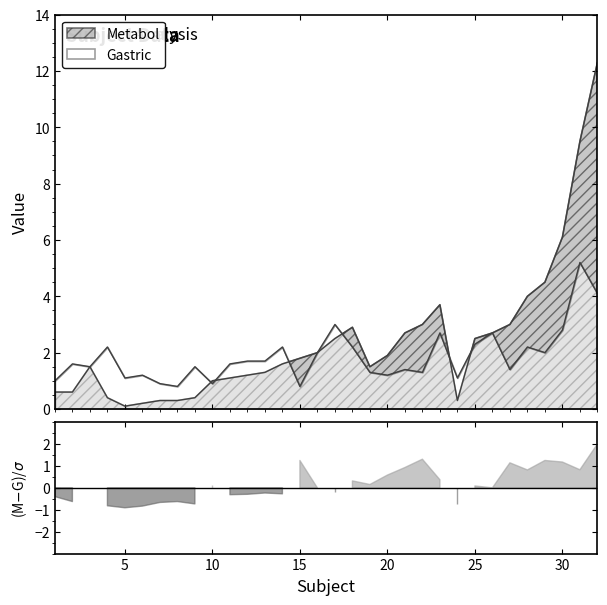

Rank the categories by Gastric value from highest to lowest.

31, 32, 17, 30, 23, 26, 25, 4, 14, 18, 28, 16, 29, 12, 13, 2, 11, 3, 9, 21, 27, 19, 22, 6, 20, 5, 24, 1, 7, 10, 8, 15